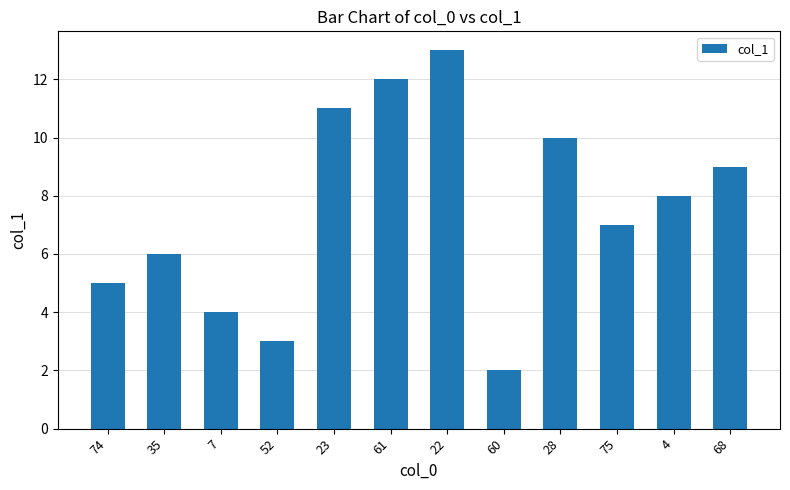

List the labels in order of value, largest first.

22, 61, 23, 28, 68, 4, 75, 35, 74, 7, 52, 60